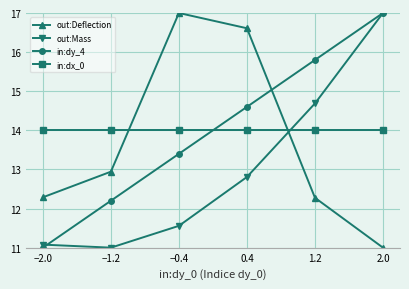

What is the lowest value of the in:dy_4 series?

11.0